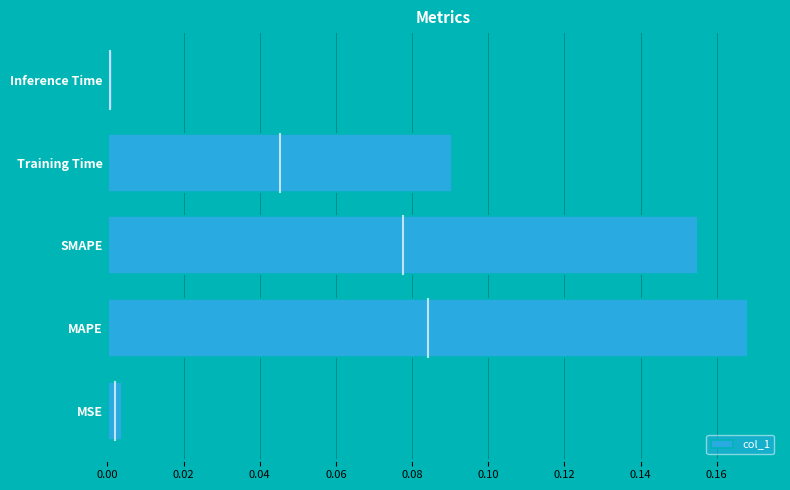

Between MSE and MAPE, which is larger?

MAPE